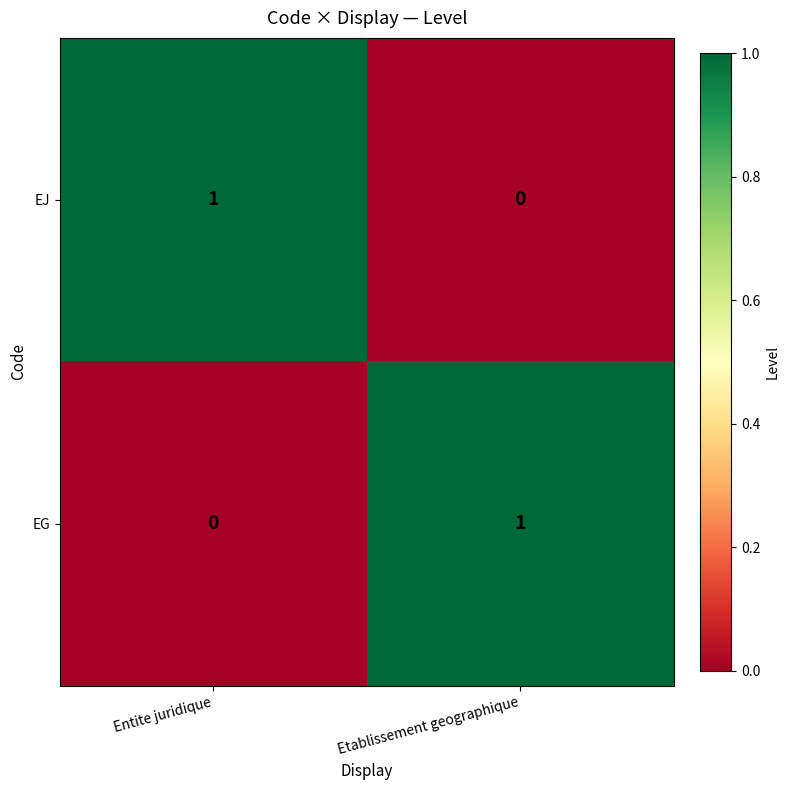

Reading left to right, transcribe all the data shown in this chart.

EJ: 1	0
EG: 0	1